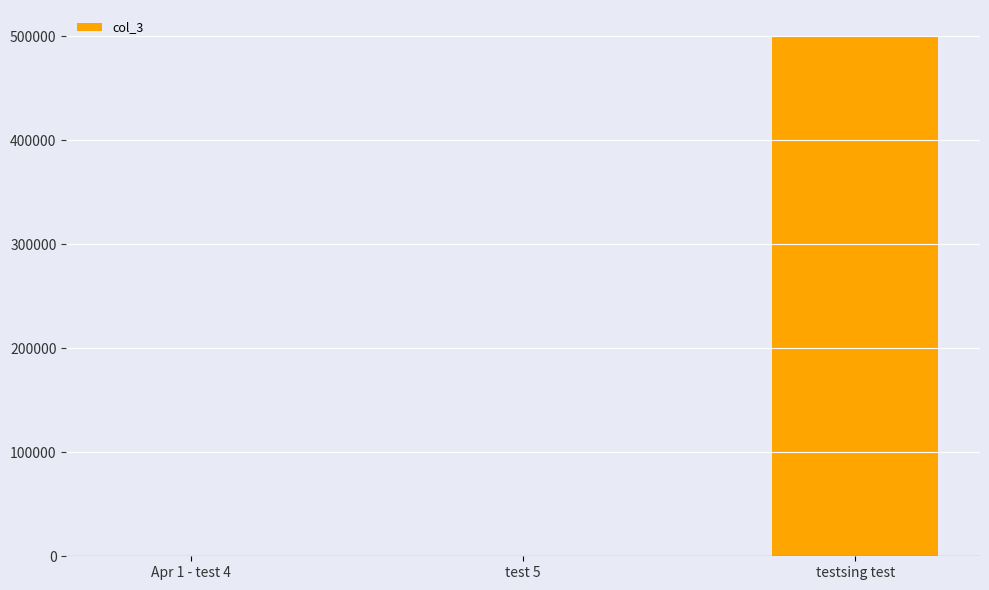

Where is the data nearest to the value 250000?

Apr 1 - test 4